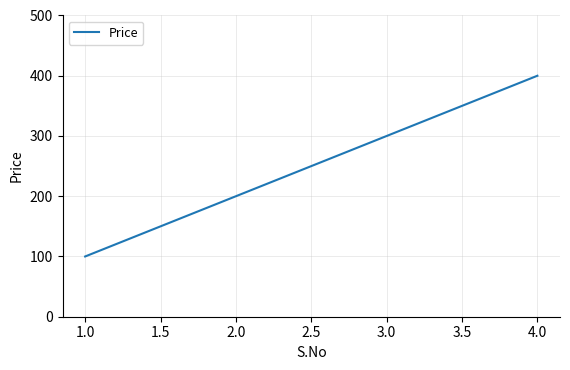

Does the chart have visible grid lines?

Yes